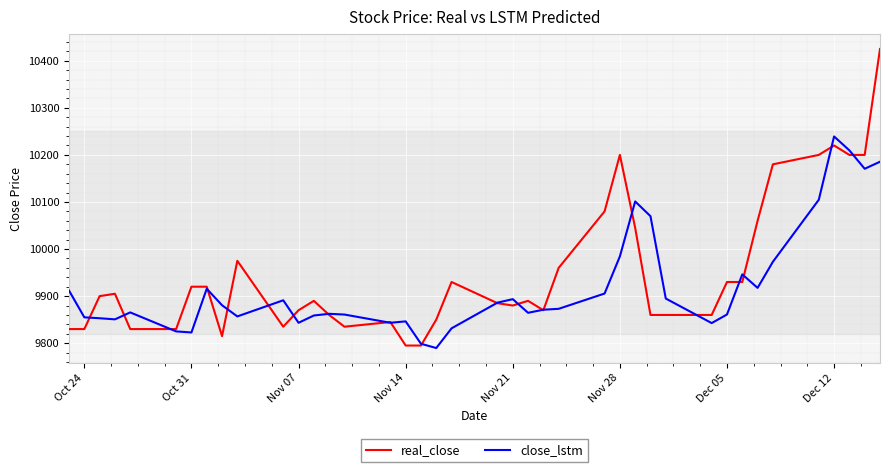

What is the lowest value of the close_lstm series?

9789.7